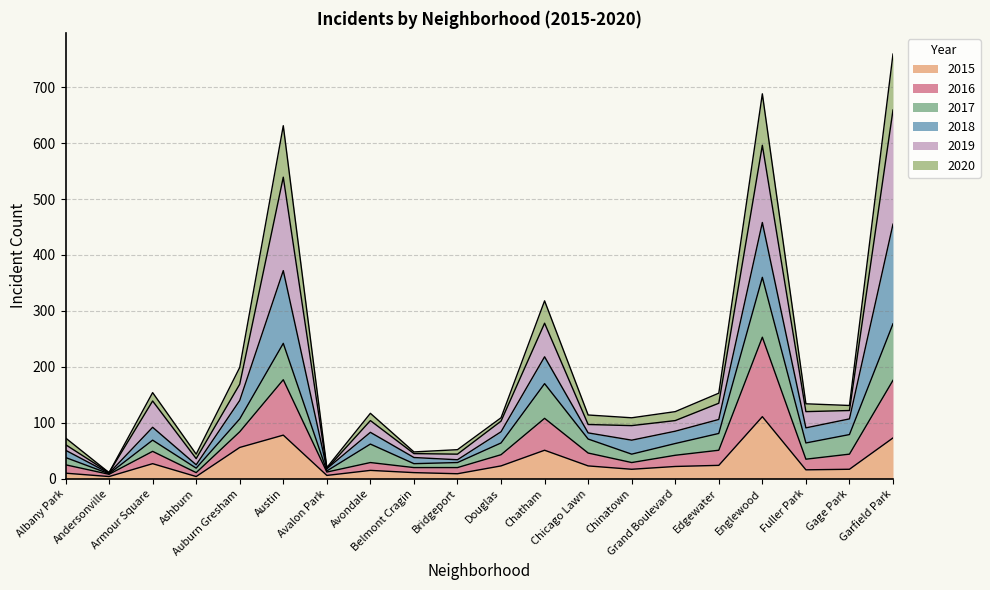

What is the maximum value for 2015?

111